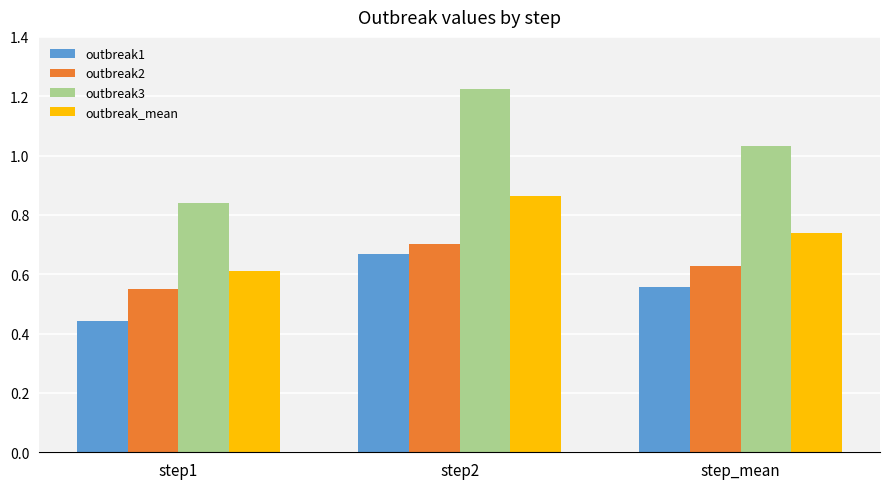

Are the bars grouped side by side (vs. stacked)?

Yes